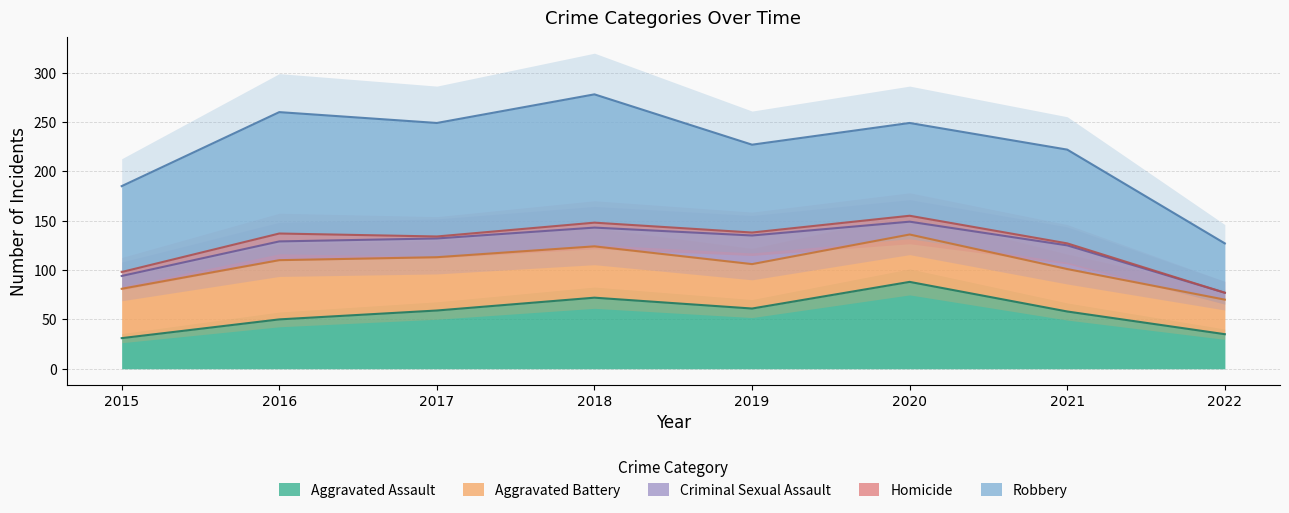

Read the Aggravated Assault value at 2017, to the nearest 10.

60